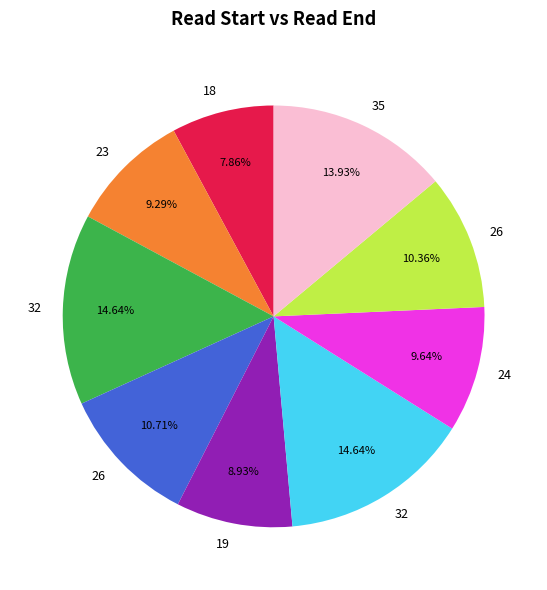

Is there a majority slice in this chart?

No